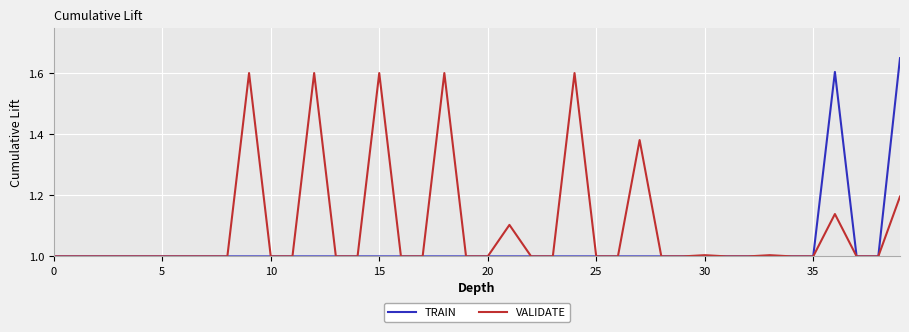

Rank the series by their average value, from lowest to highest.

TRAIN, VALIDATE